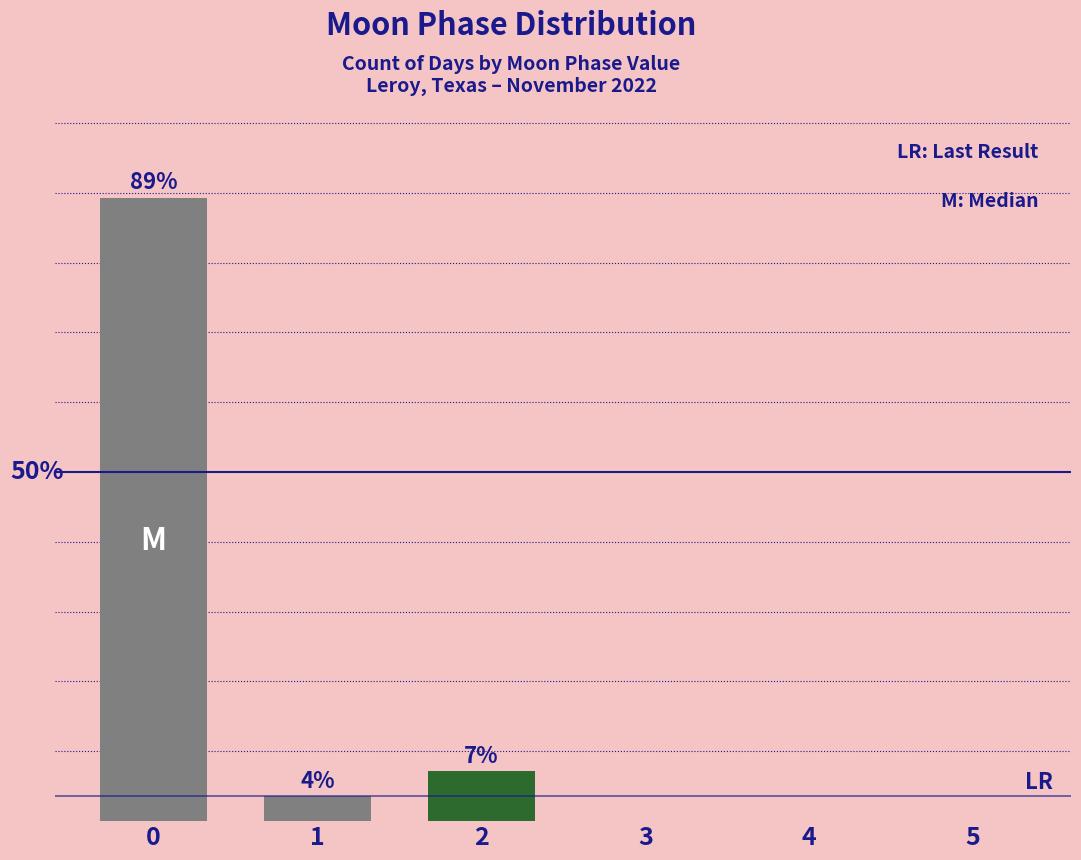

List the labels in order of value, largest first.

0, 2, 1, 3, 4, 5